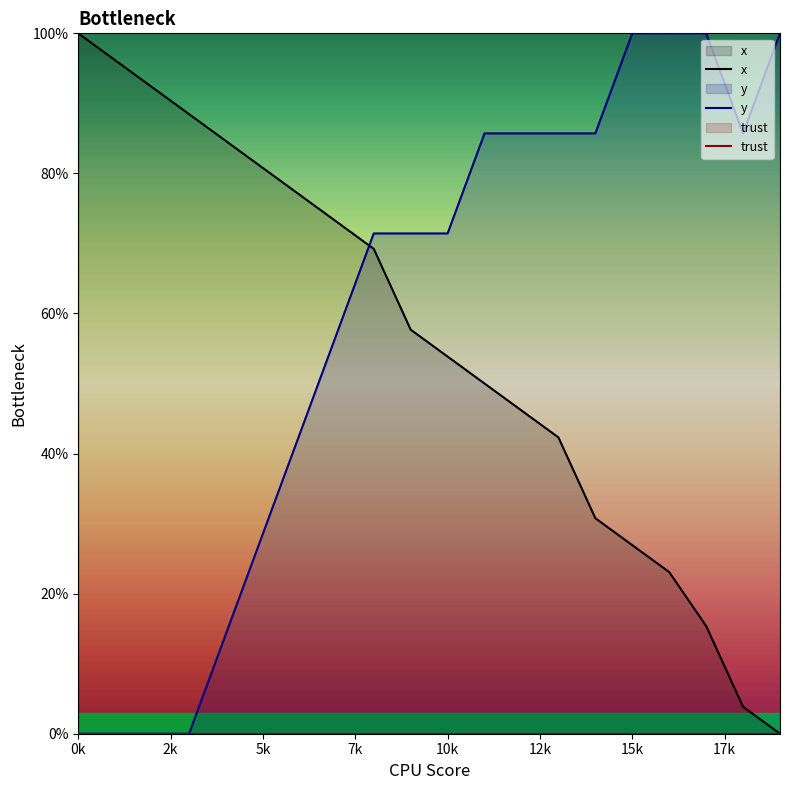

List the series in order of their peak value, lowest first.

trust, x, y